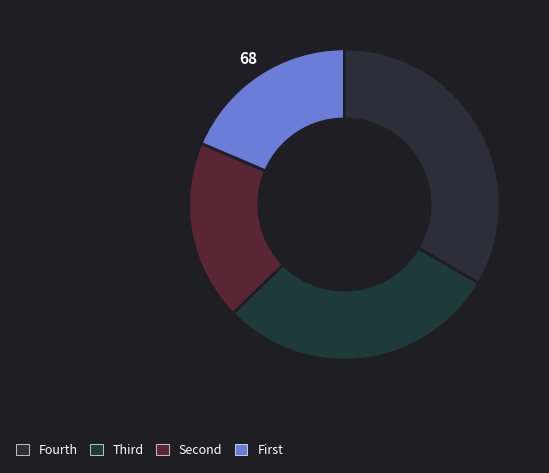

How many slices are in this pie chart?

4